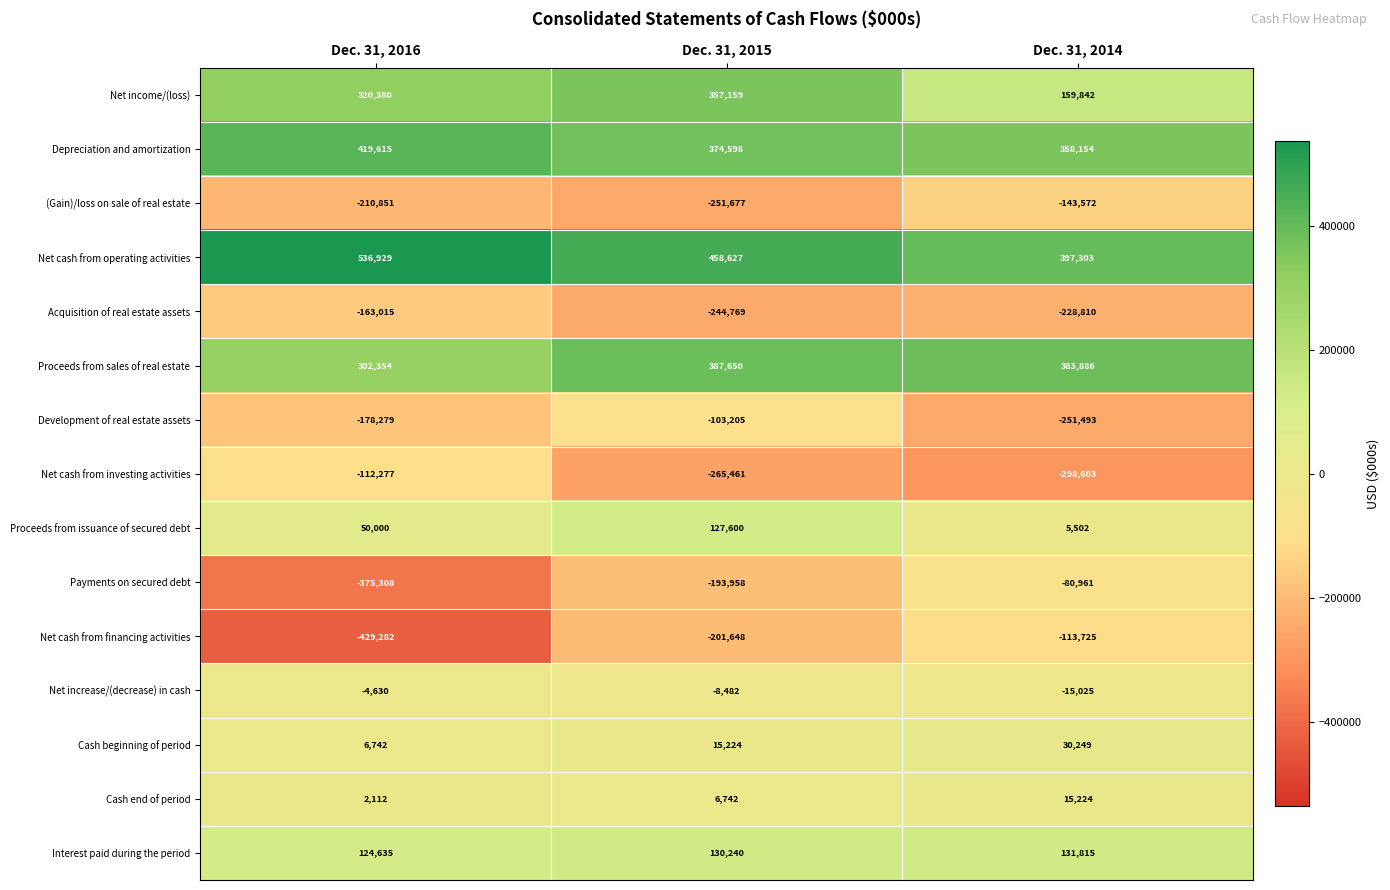

What is the difference between the maximum and second lowest values in the Depreciation and amortization series?

45017